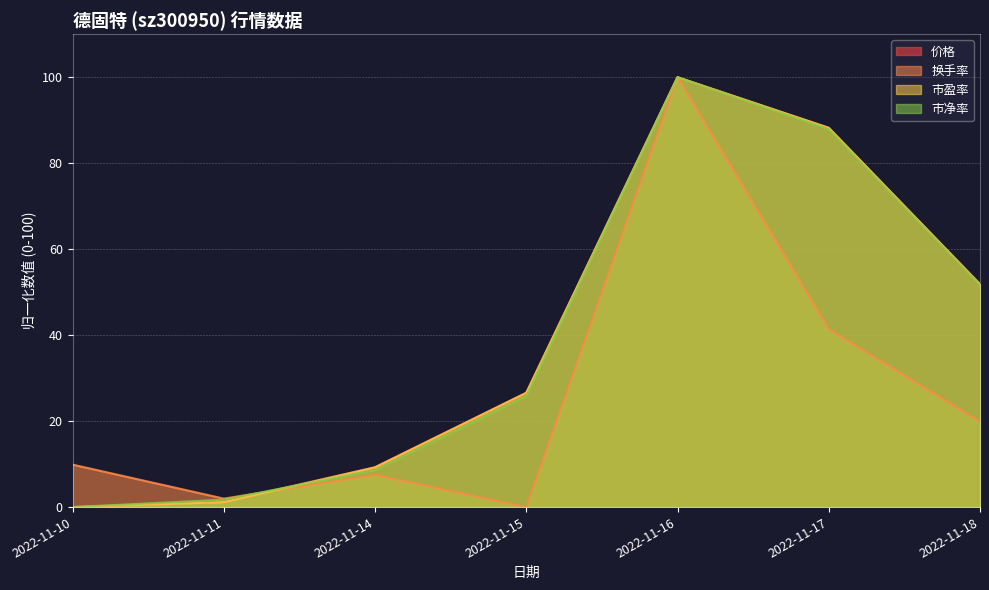

Count the number of data series in this chart.

4